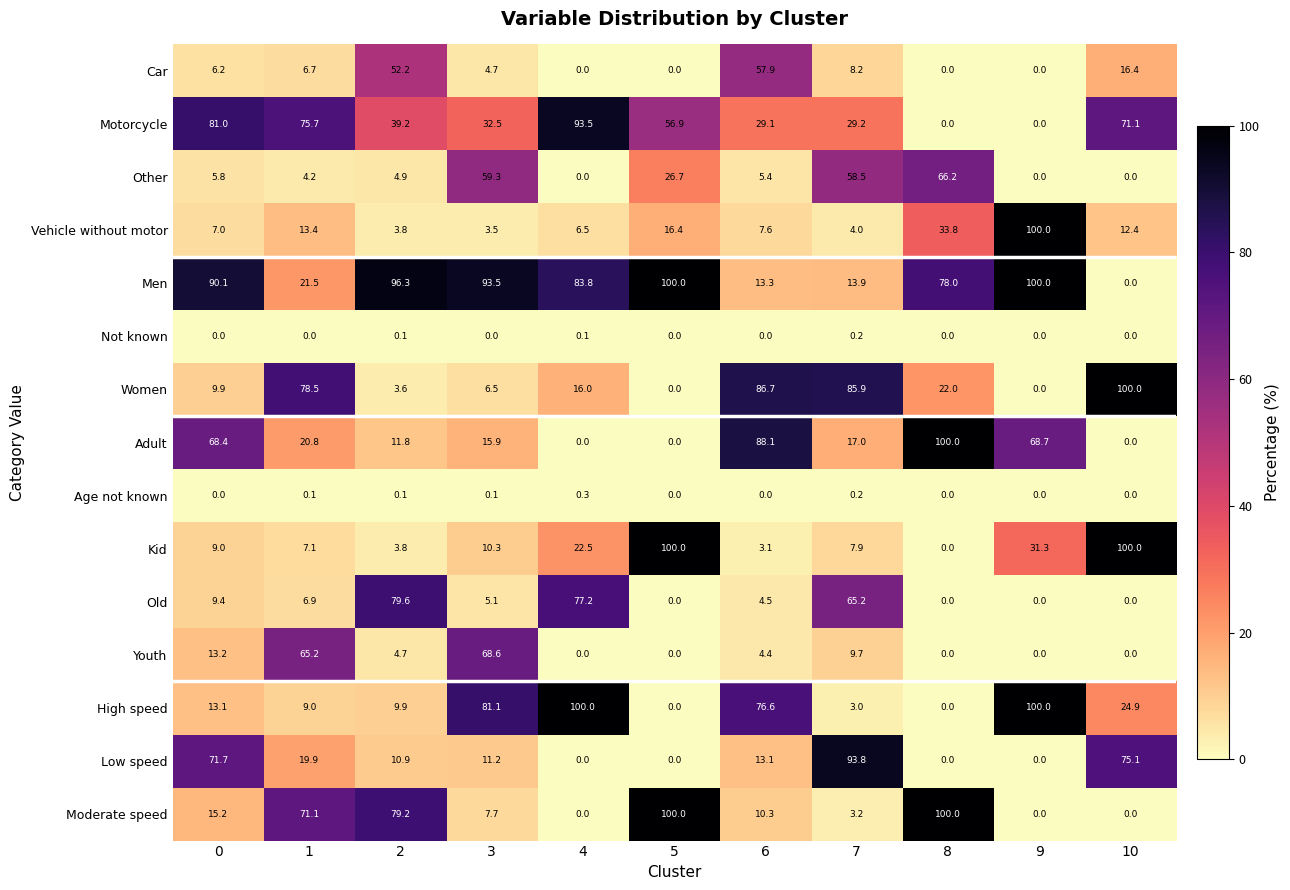

Which series has the largest total across all categories?

Men